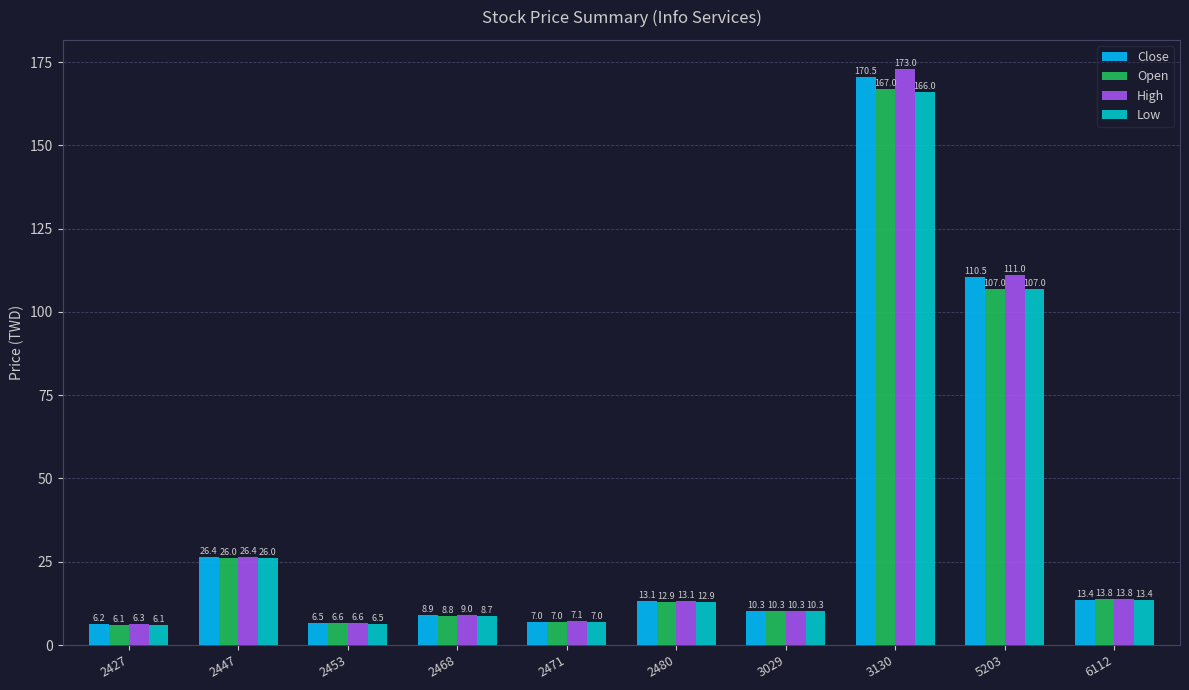

What is the difference between the highest and lowest values at 2468?

0.2